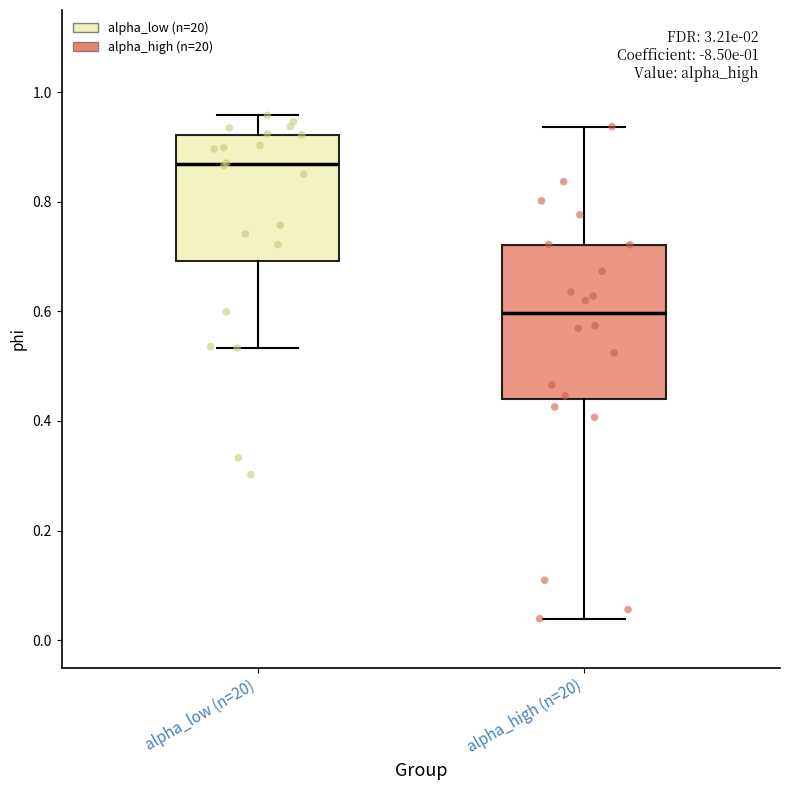

Reading left to right, read every box against the y-axis: the position of its median line, the range the box covers, and the ends of its whiskers. The values are not printed on the chart, so give them approximately, as read against the axis.

alpha_low (n=20): median 0.86, box 0.70 to 0.92, whiskers 0.54 to 0.96
alpha_high (n=20): median 0.60, box 0.44 to 0.72, whiskers 0.04 to 0.94